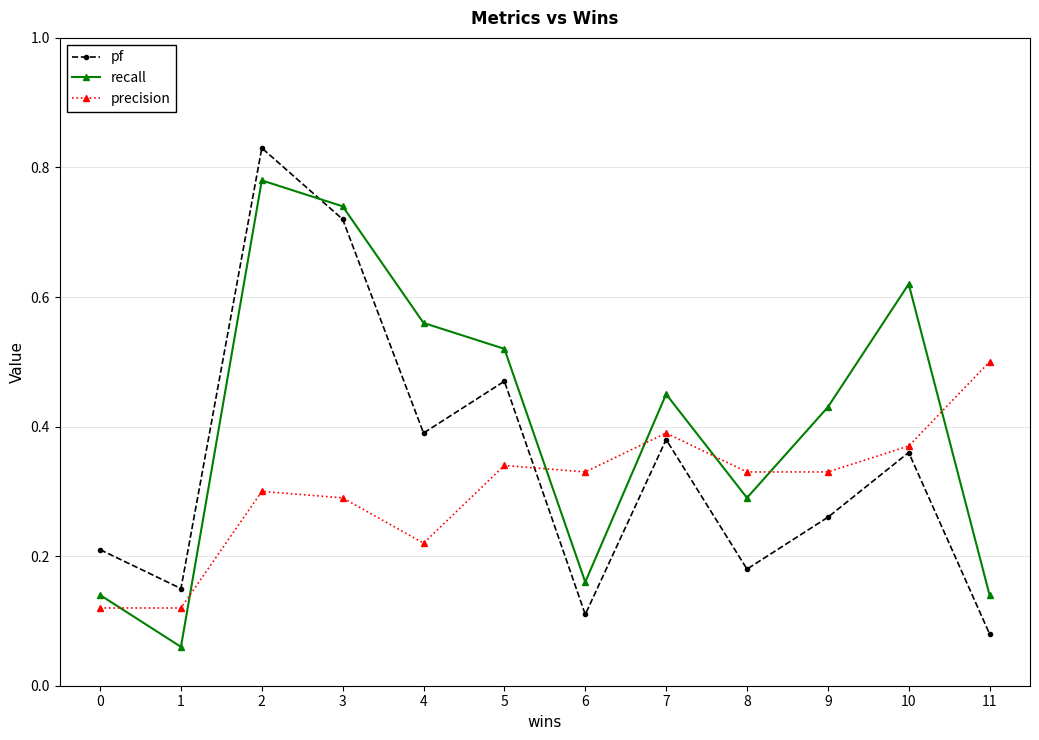

Is the value of recall at 2 greater than the value of pf at 4?

Yes